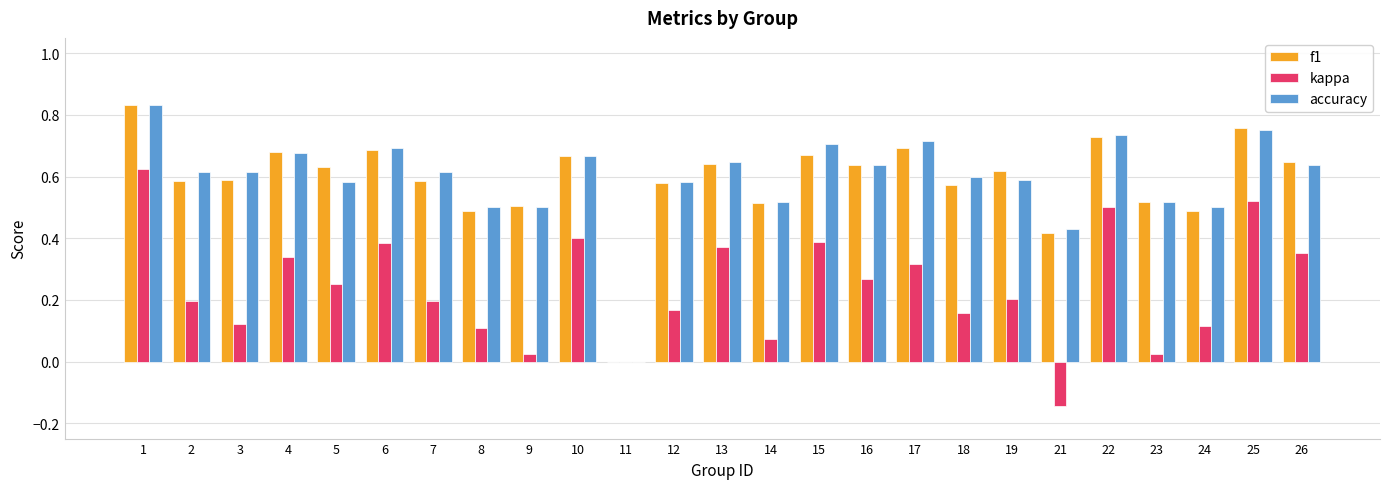

At which category is the sum across all series the highest?

1